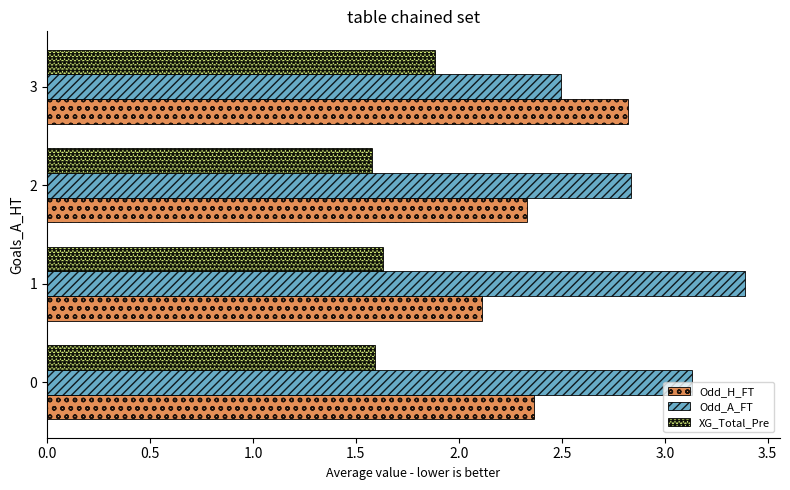

What is the average value of the XG_Total_Pre series?

1.7